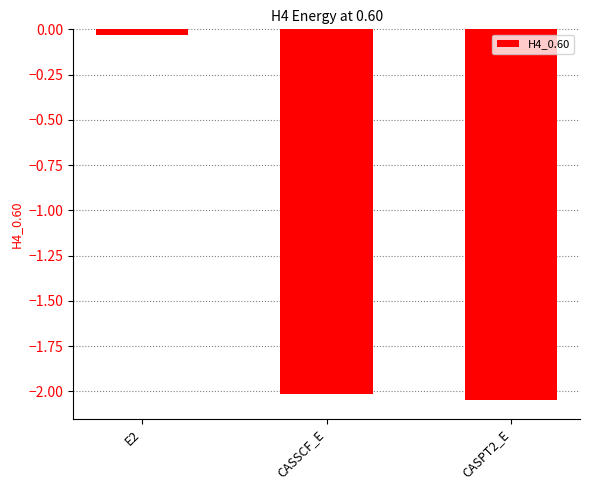

At which label does the data first exceed -2?

E2